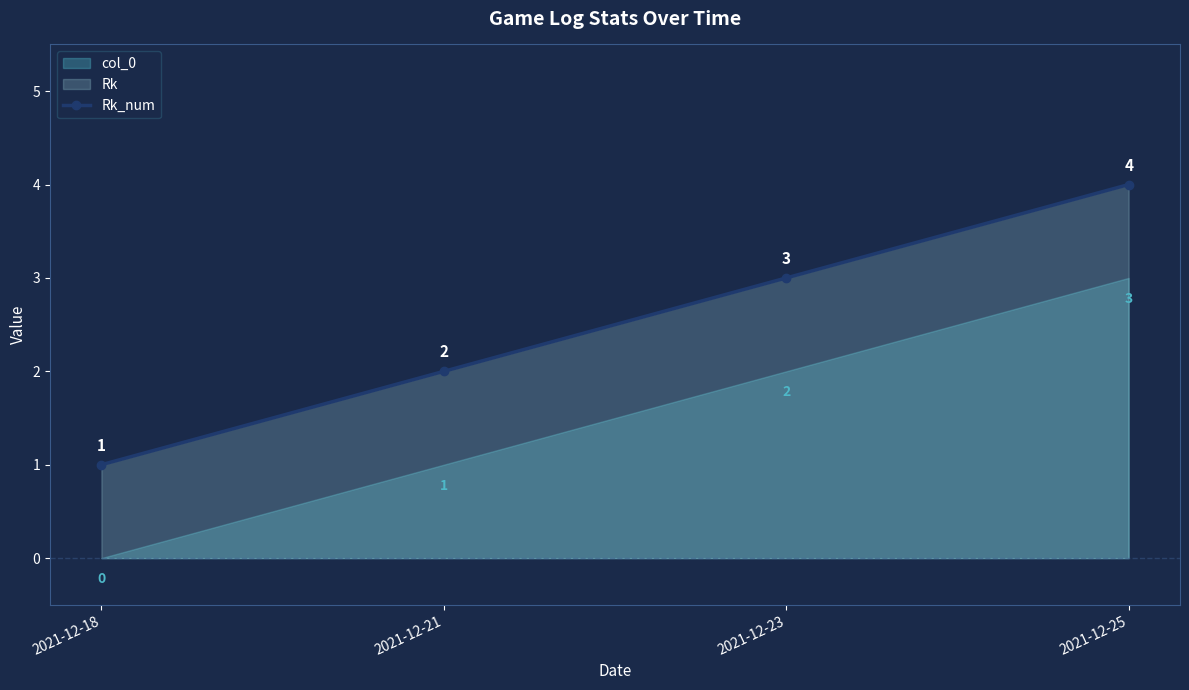

What is the change in value from 2021-12-21 to 2021-12-23?

+1